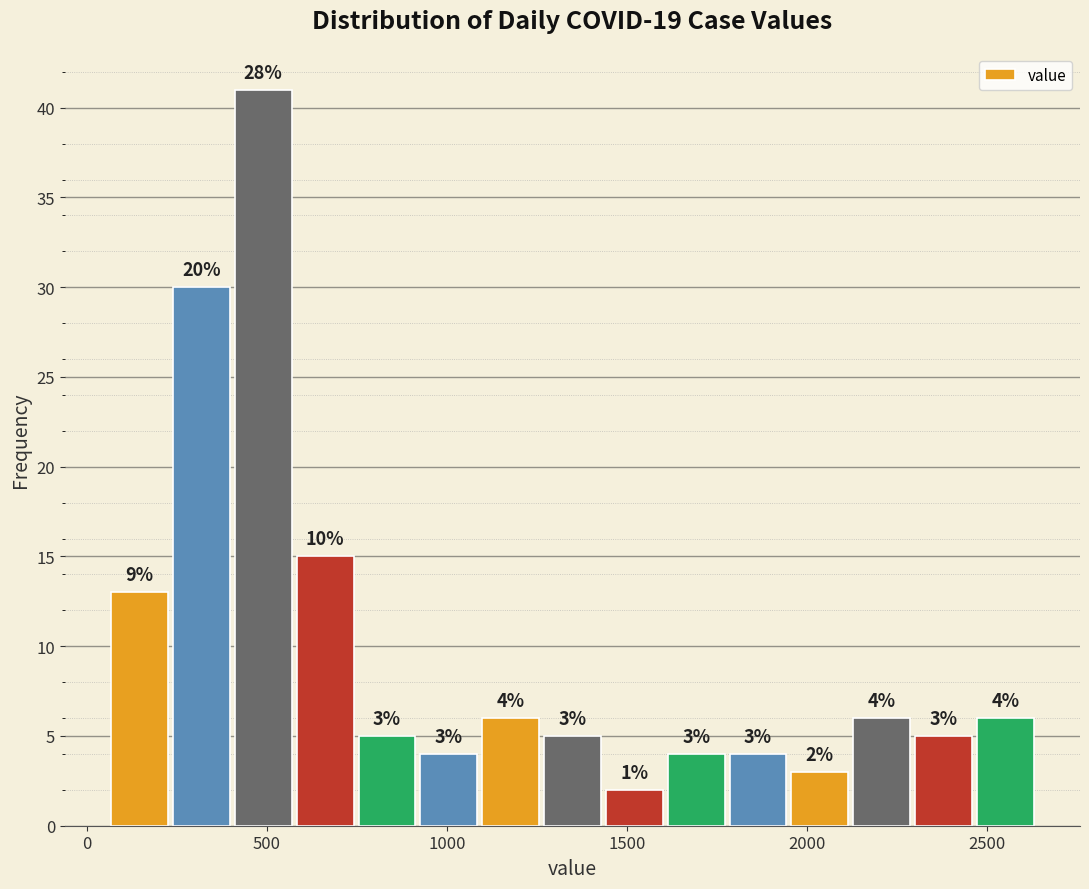

Around what value on the x-axis is the tallest bar? Give the approximate position of its centre, as read against the axis.

500